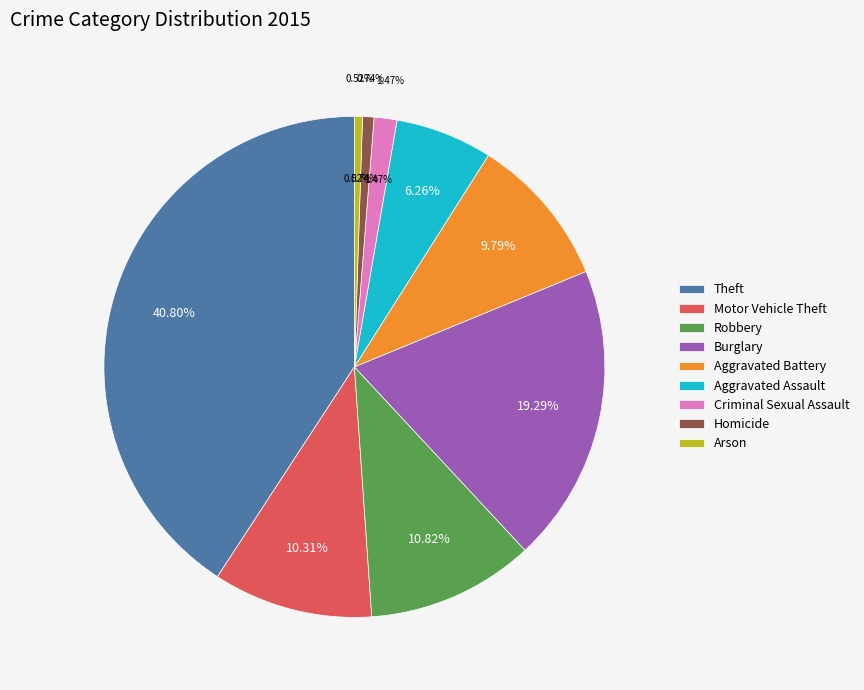

What percentage do Theft and Homicide together represent?

41.5%